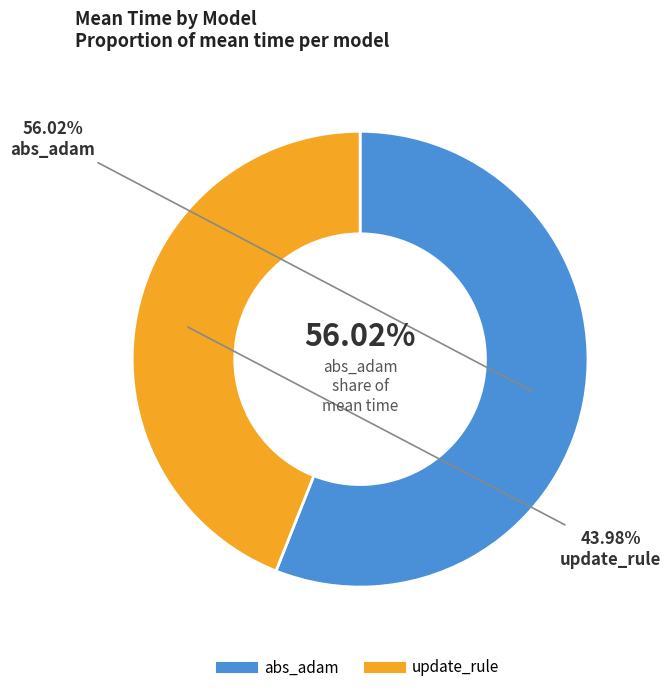

Combined, do abs_adam and update_rule account for over 50%?

Yes